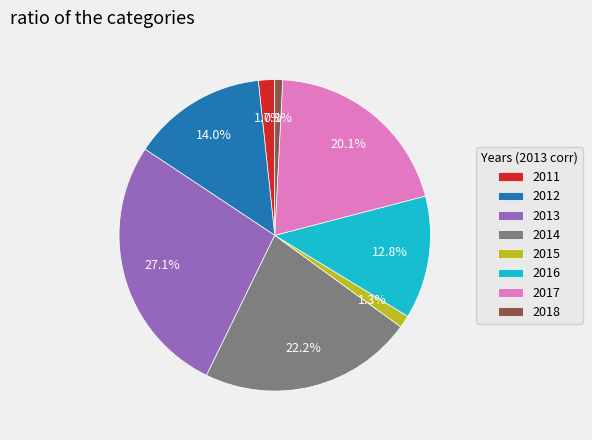

Which has a higher value, 2012 or 2018?

2012